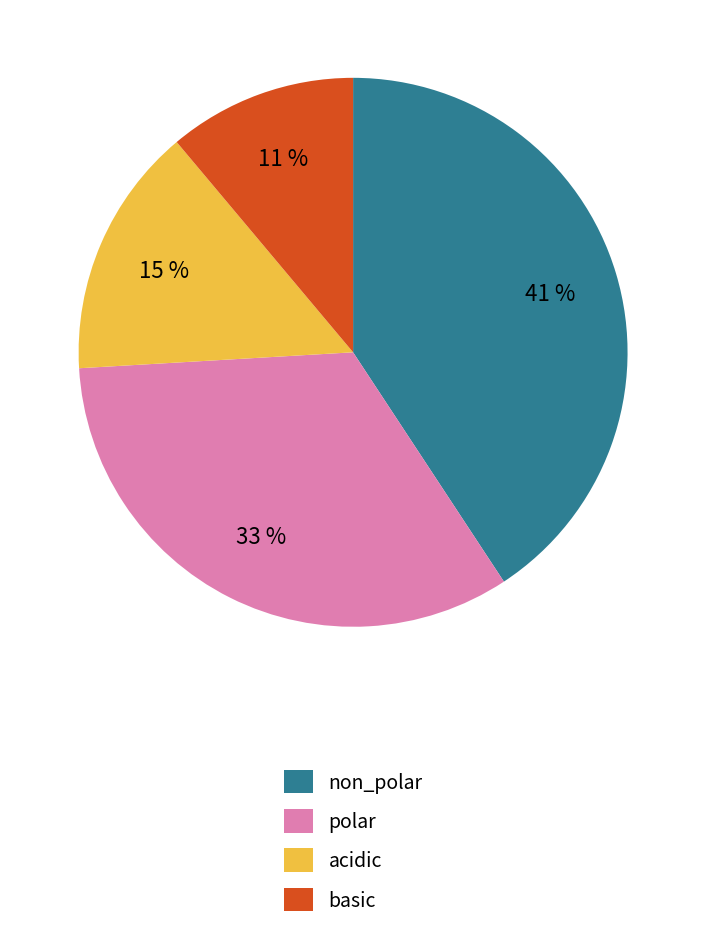

Combined, do non_polar and acidic account for over 50%?

Yes